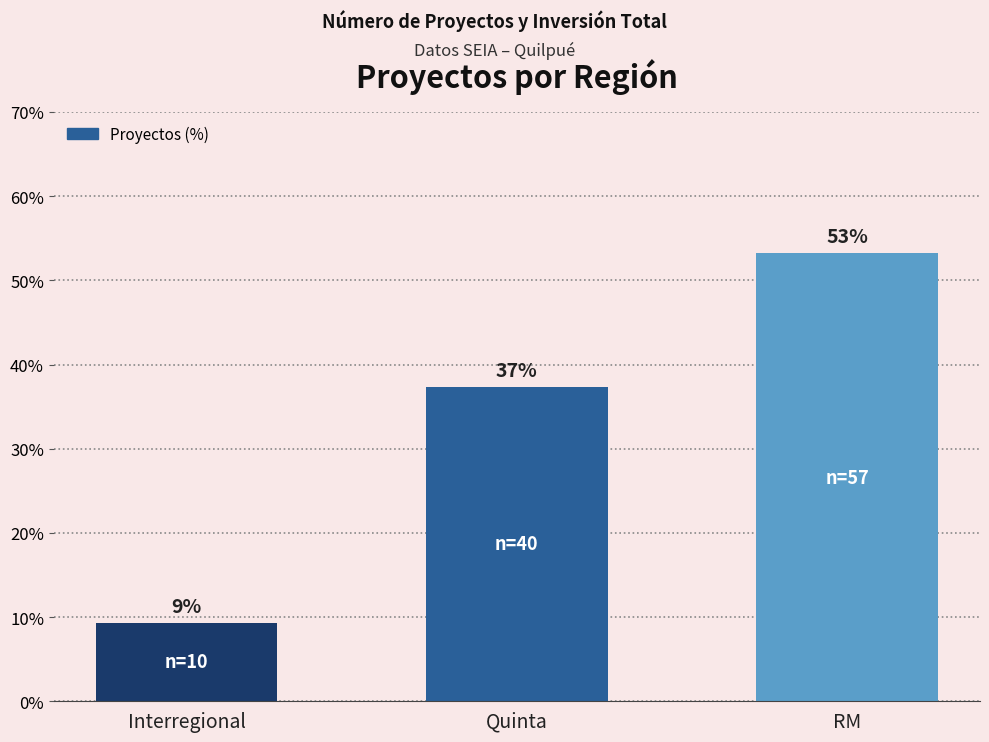

What is the difference between the maximum and minimum values?

43.9